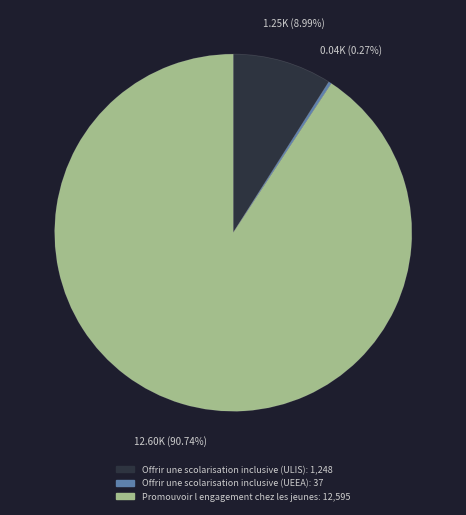

Approximately how many times larger is the value at Promouvoir l engagement chez les jeunes compared to Offrir une scolarisation inclusive (ULIS)?

10.1